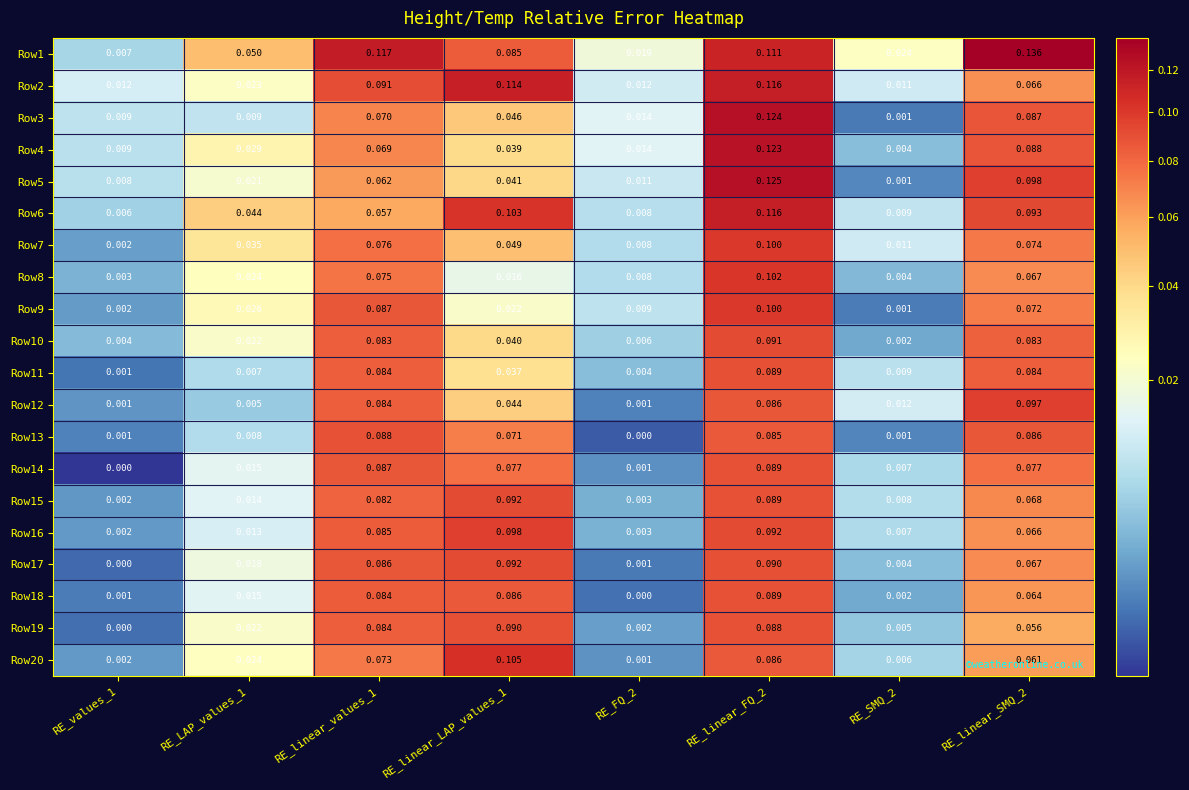

At which category is the sum across all series the highest?

RE_linear_FQ_2